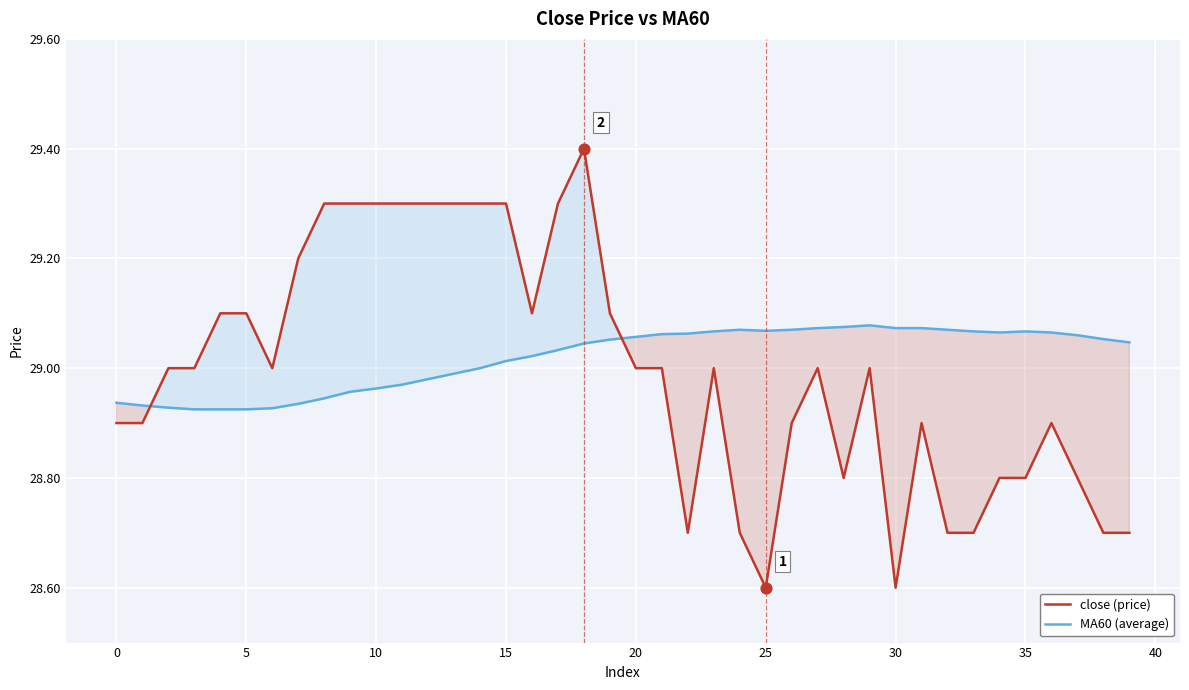

Which series has the largest total across all categories?

MA60 (average)